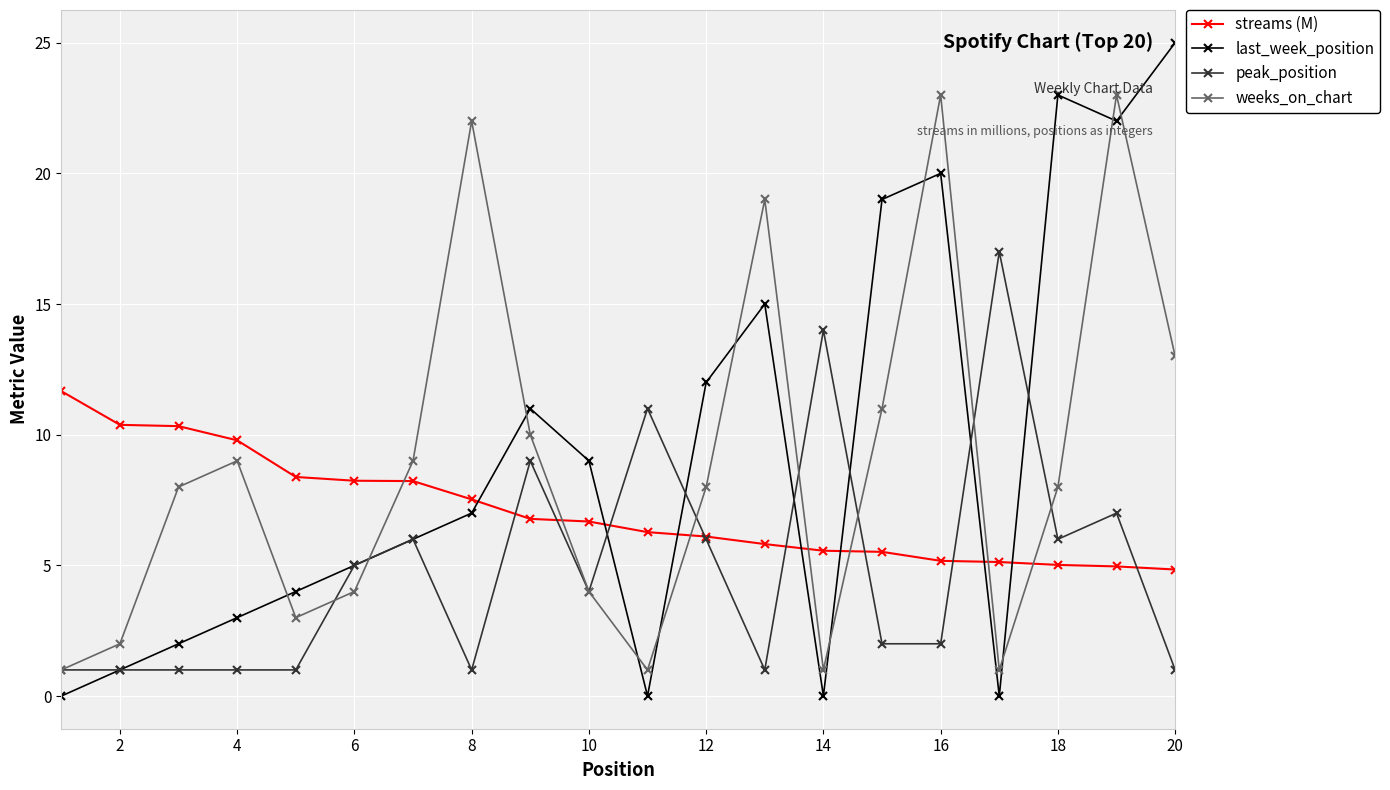

Rank the series by their maximum value, from highest to lowest.

last_week_position, weeks_on_chart, peak_position, streams (M)